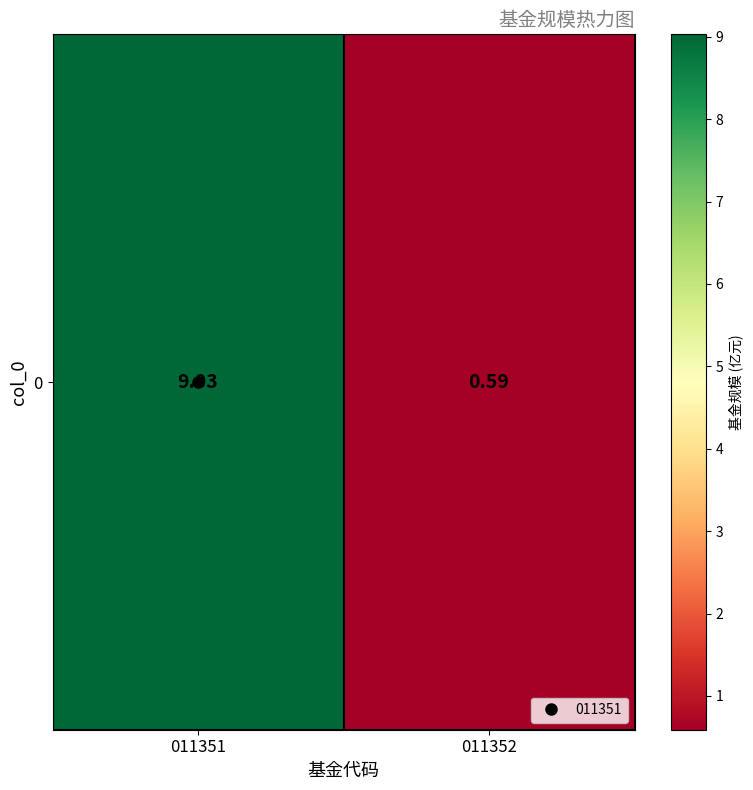

Between 011351 and 011352, which is larger?

011351